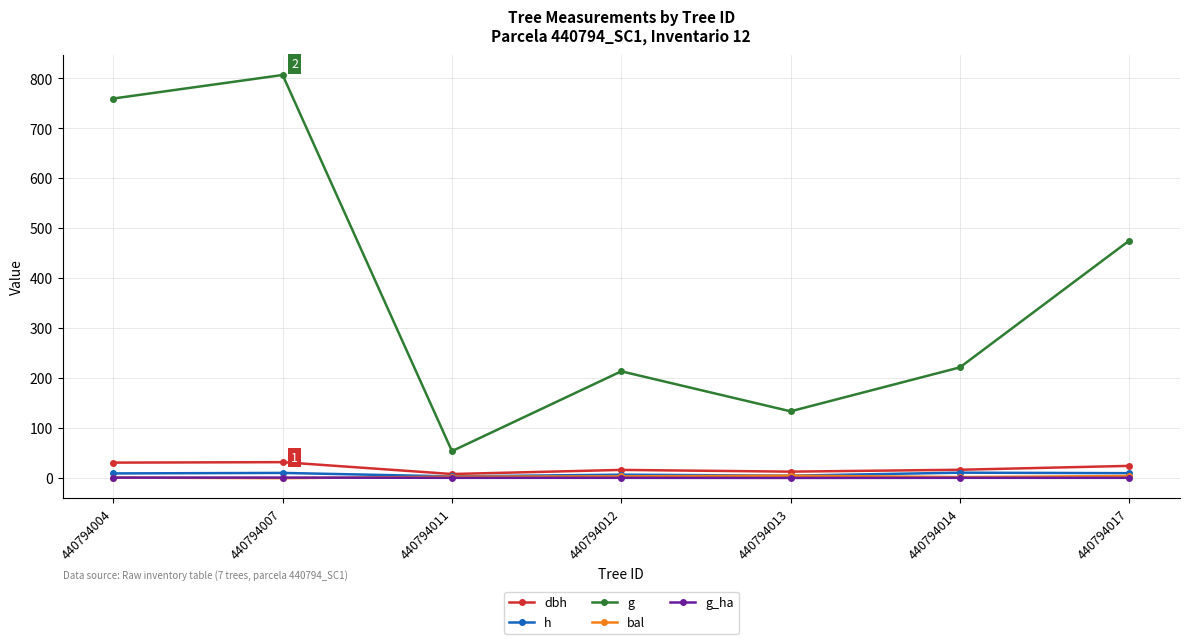

The bal series shows 5.0 at 440794013. True or false?

True